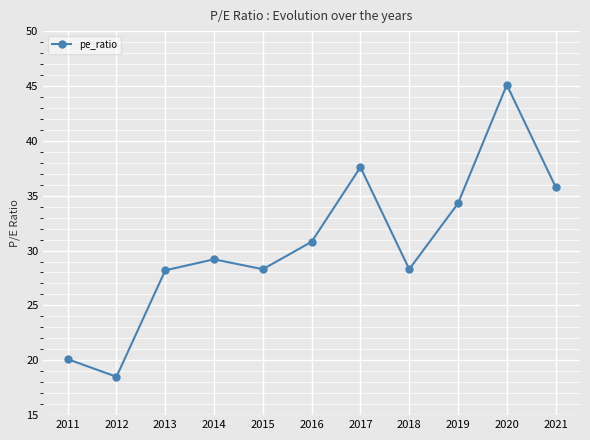

What is the value of the 11th point from the left?

35.8